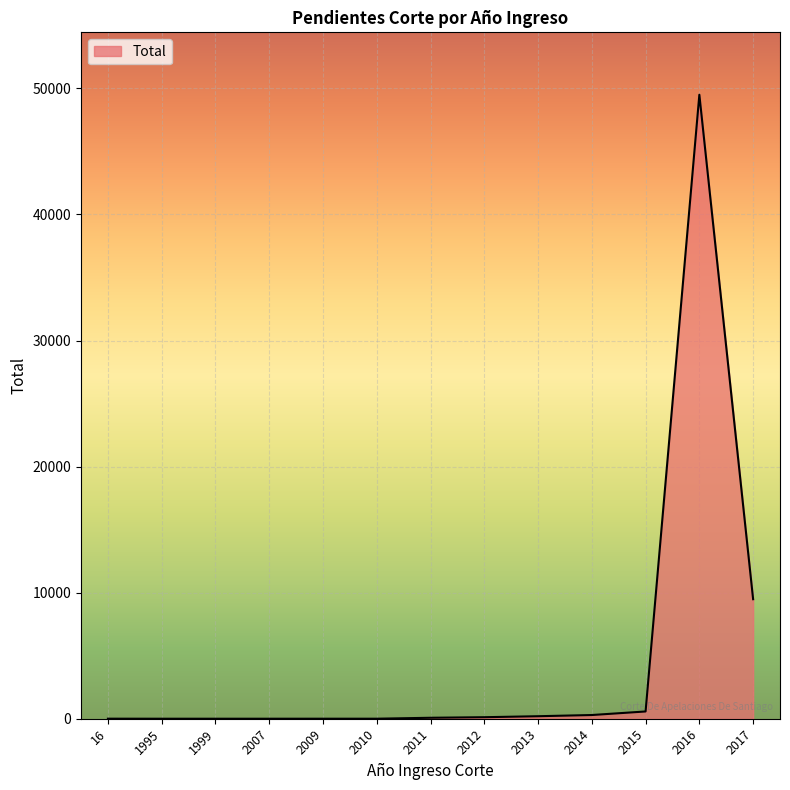

The value at 2016 is 13538. True or false?

False